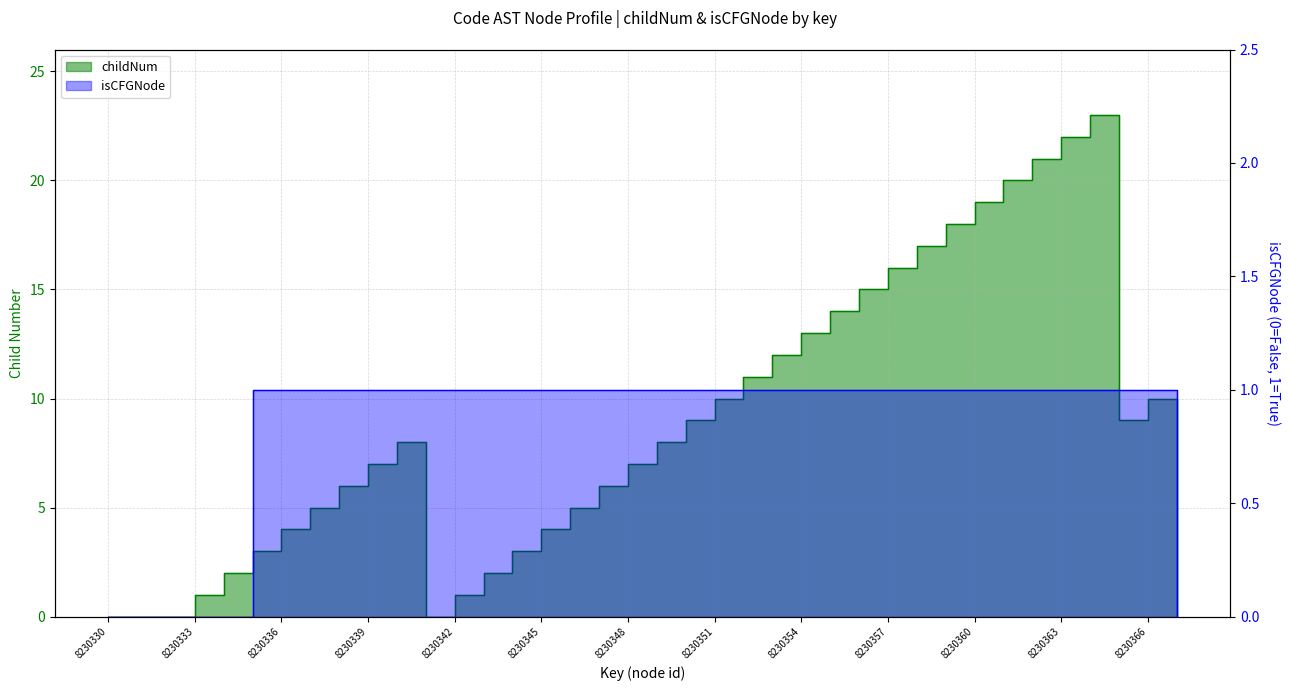

What is the highest value of the childNum series?

23